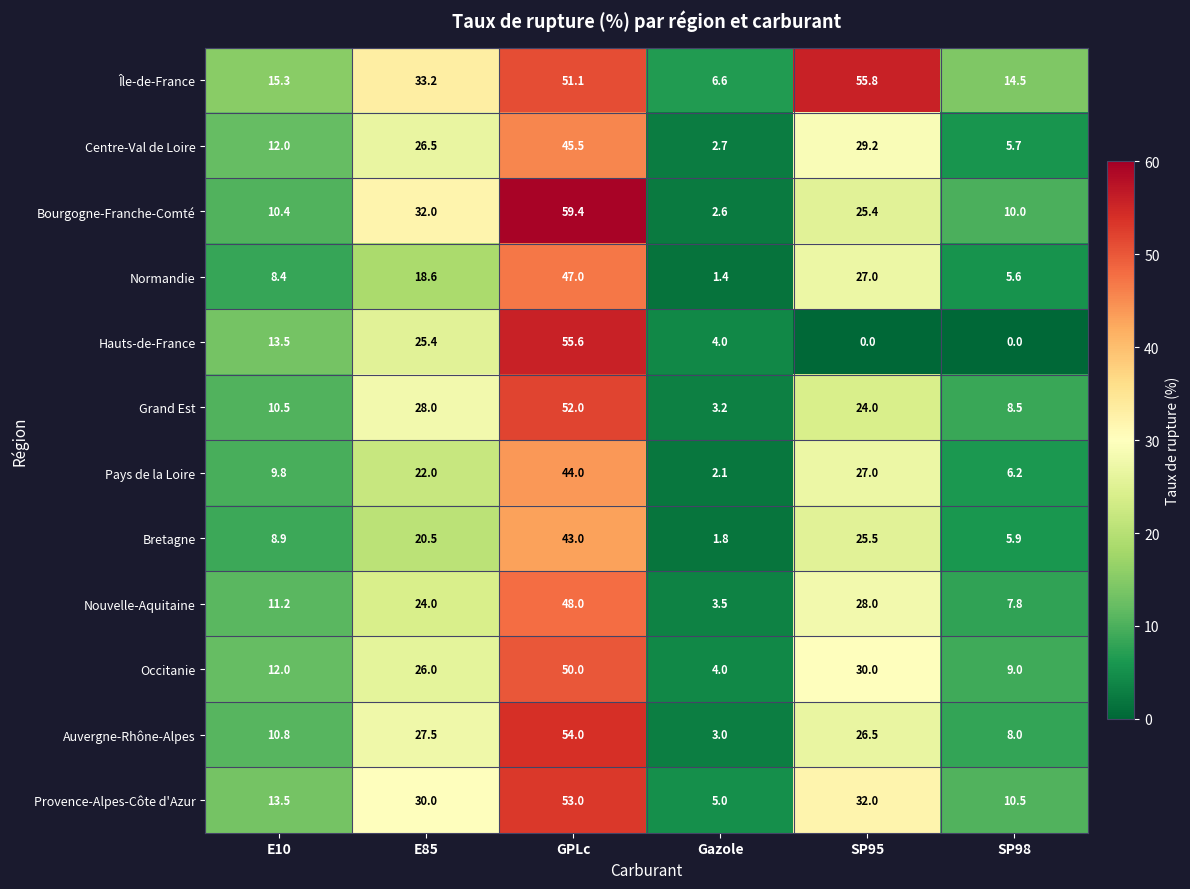

What is the approximate value of Centre-Val de Loire at GPLc?

45.5